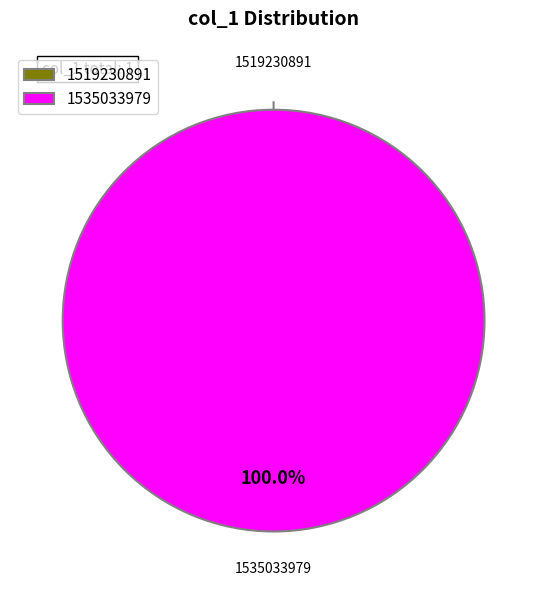

To the nearest percent, what portion does 1535033979 represent?

100%